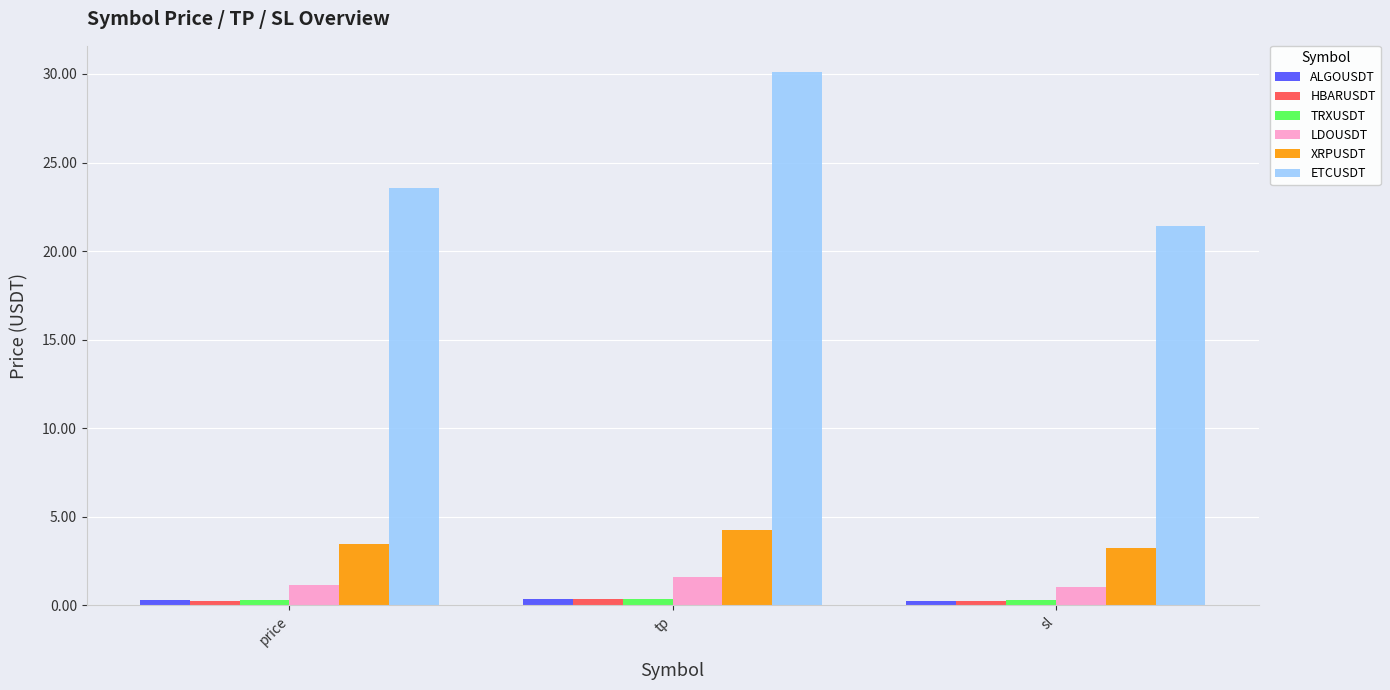

Are the bars grouped side by side (vs. stacked)?

Yes